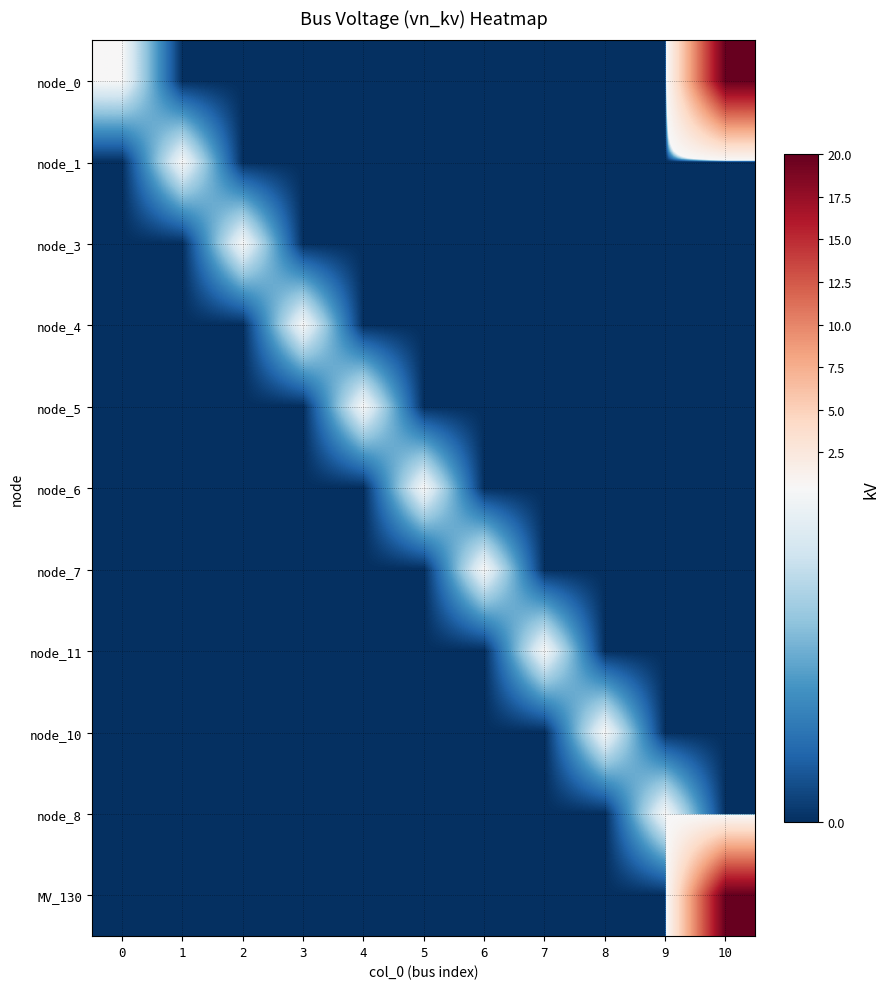

How many data points does each series have?

11